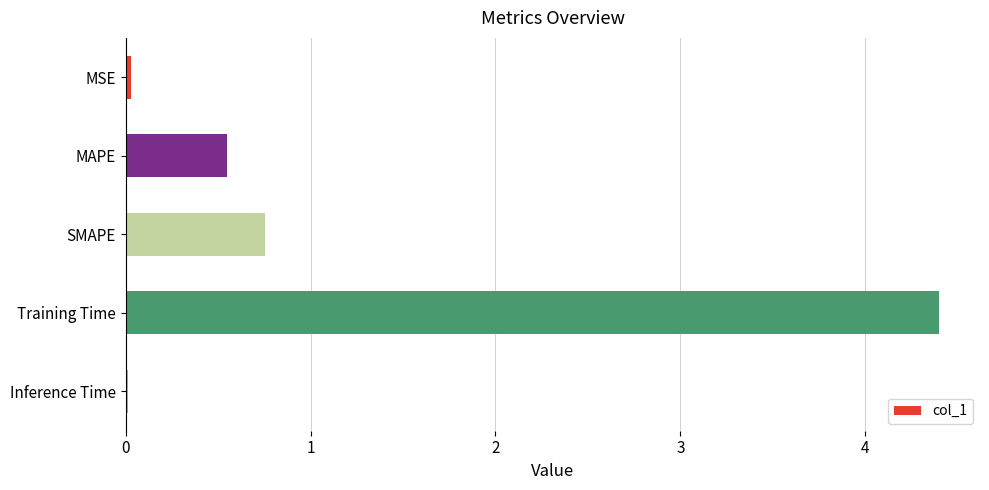

True or false: the data shows 0.0 at Inference Time.

True